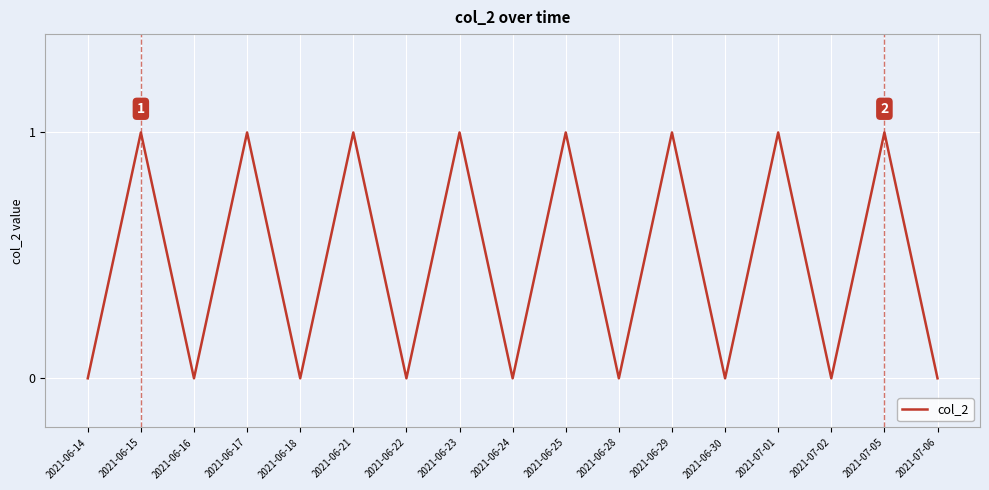

The value at 2021-06-22 is 0. True or false?

True